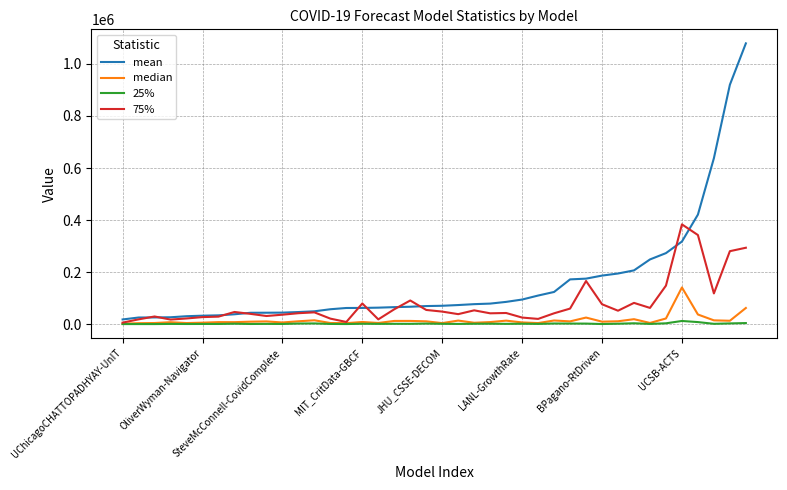

List the series in order of their peak value, lowest first.

25%, median, 75%, mean